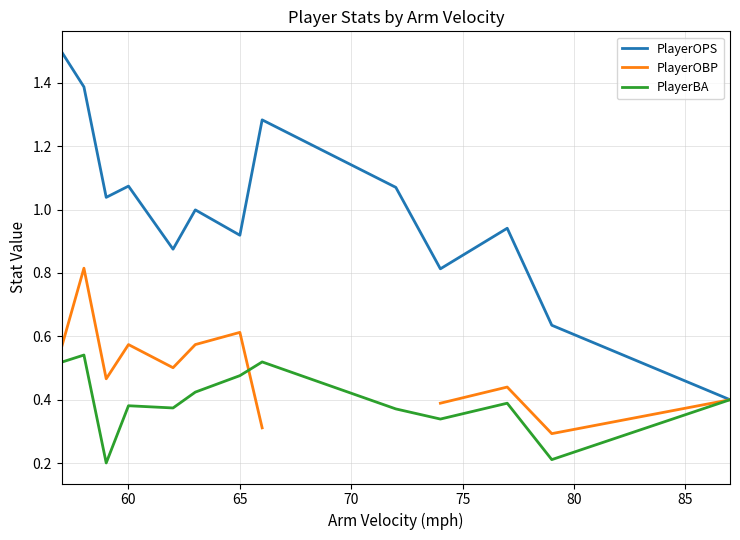

Does the chart have visible grid lines?

Yes